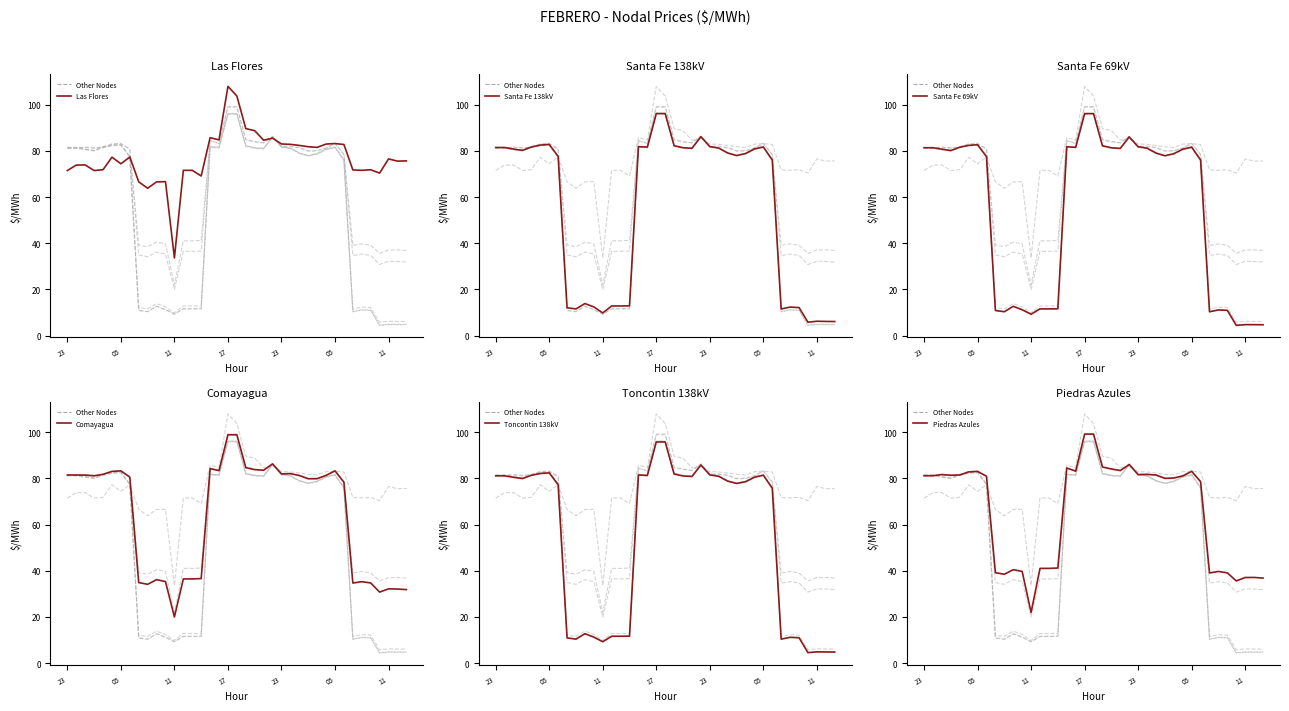

What is the total value across all series at 2021-02-23 09?

179.7